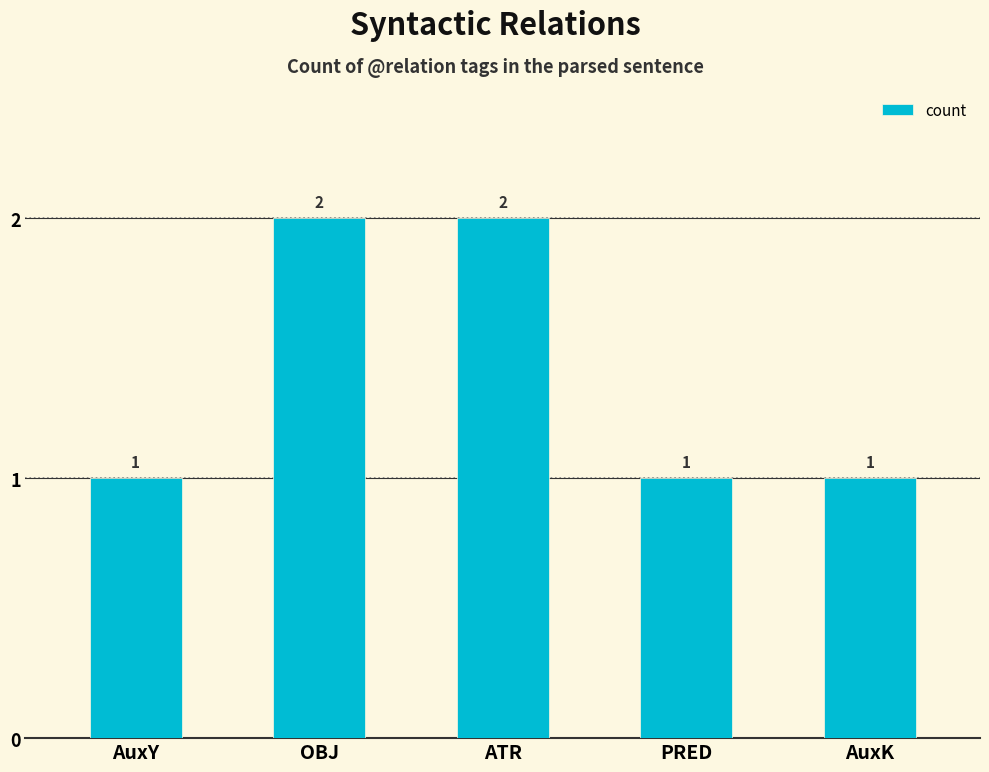

Count the values in the range 1 to 2.

5